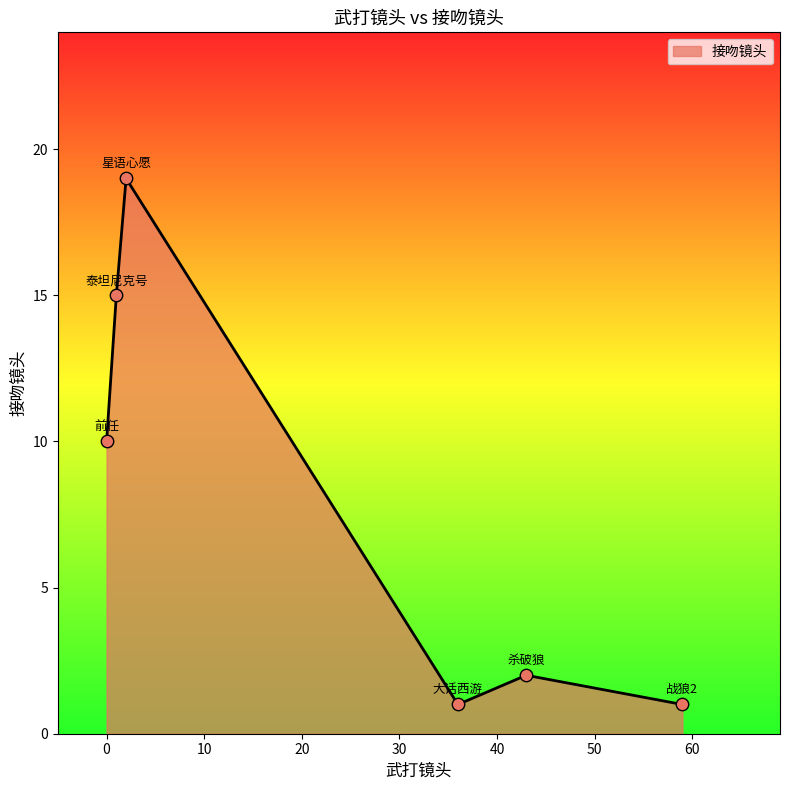

What is the sum of all values?

48